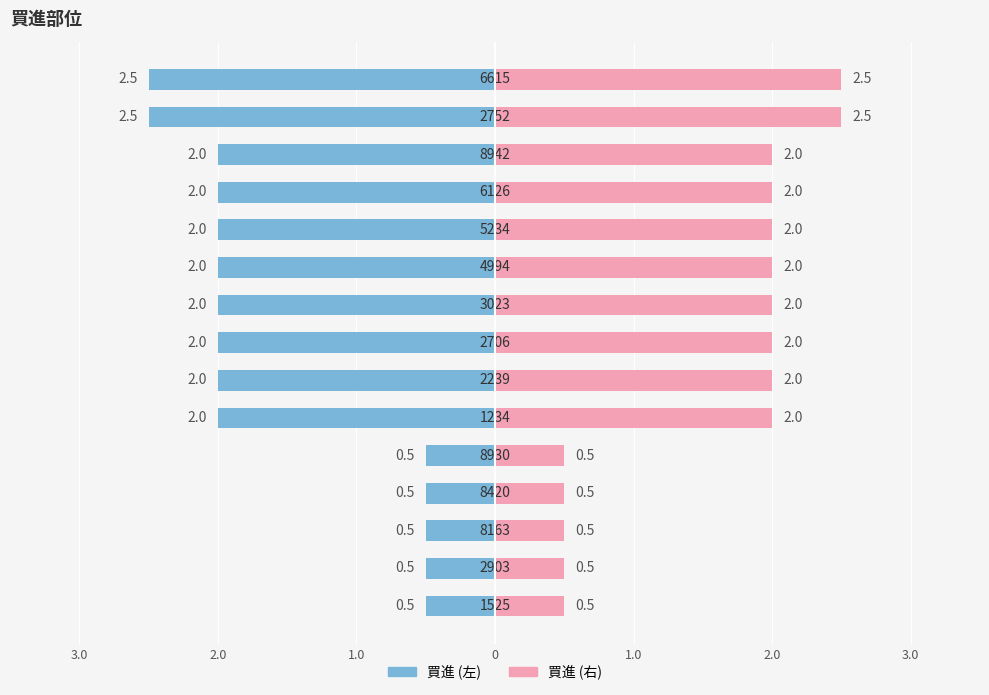

What is the sum of the values at 2239 and 8930?

2.5